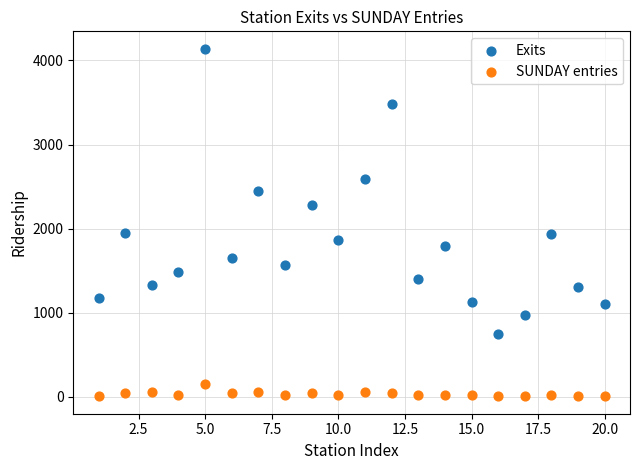

Which series has the widest spread of Y values?

Exits